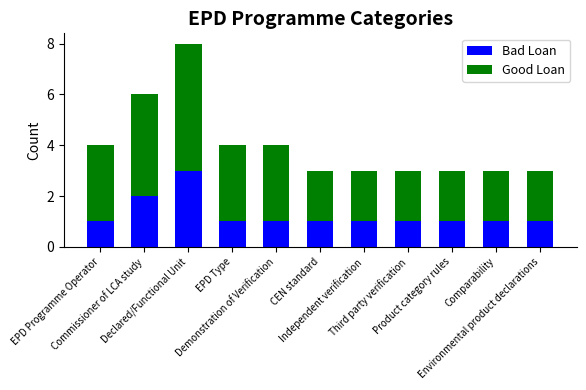

What is the maximum value for Bad Loan?

3